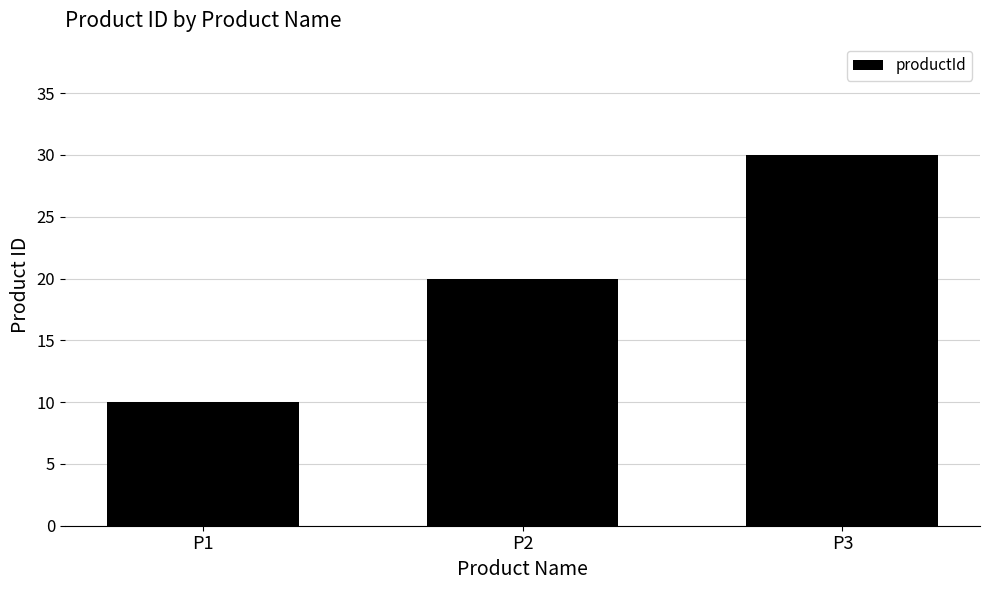

The value at P1 is 16. True or false?

False